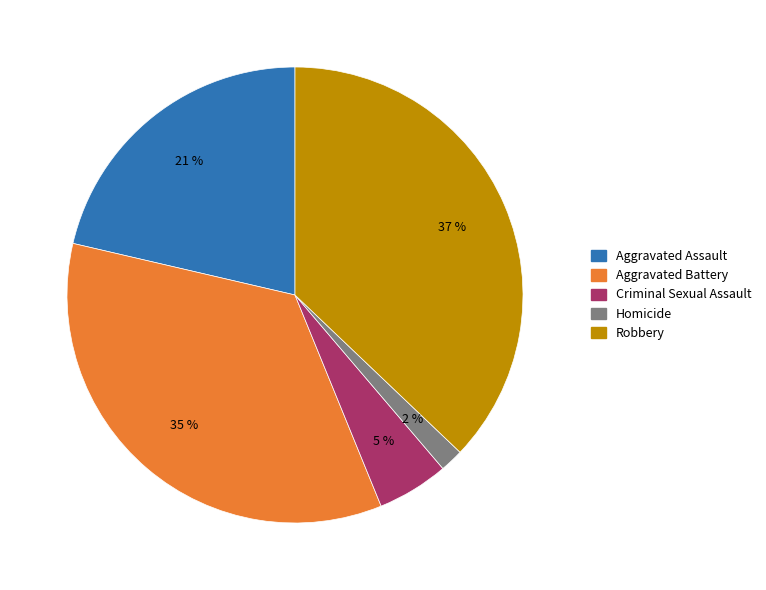

Count the number of slices in the pie.

5